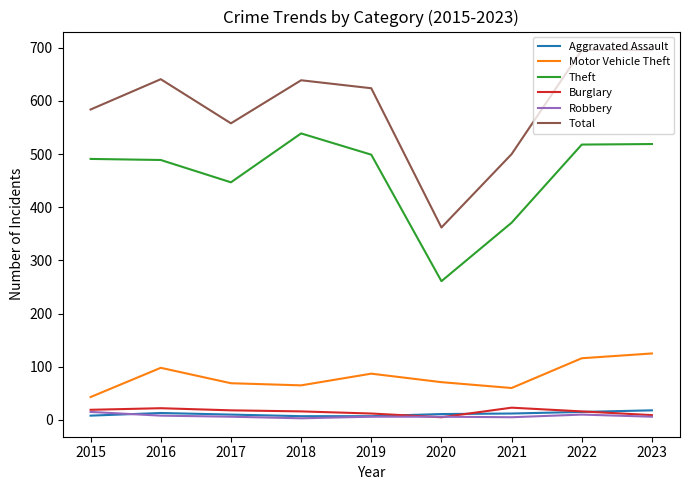

The Burglary series shows 12 at 2019. True or false?

True